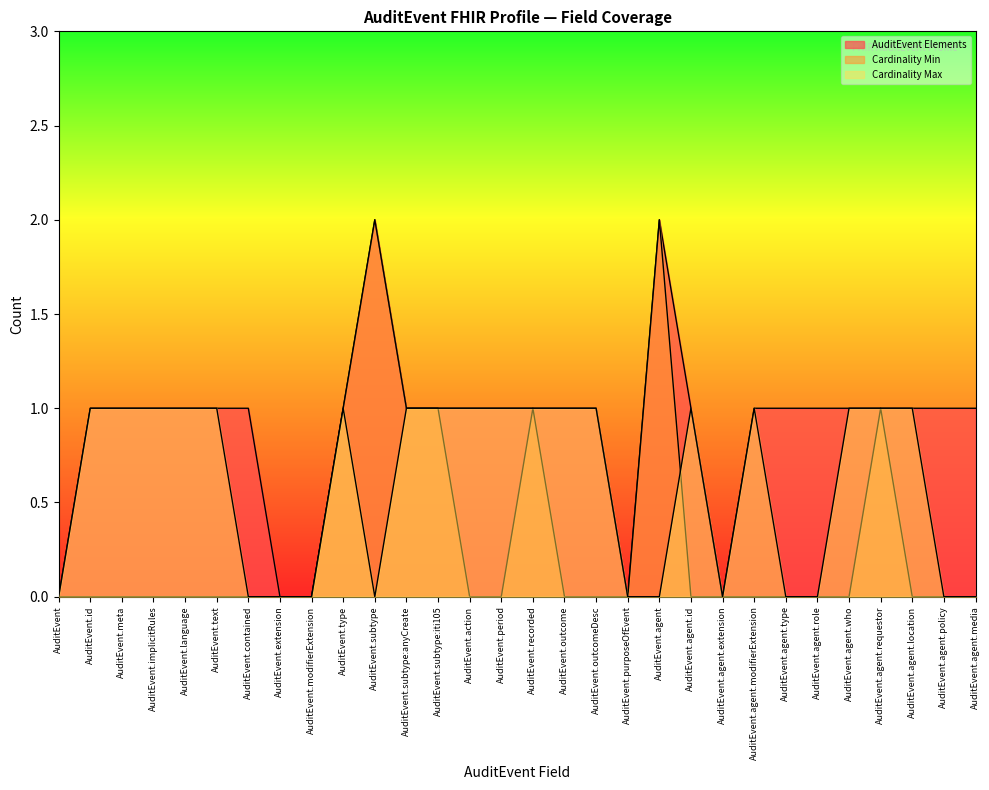

What are all the series names shown in the legend?

AuditEvent Elements, Cardinality Min, Cardinality Max